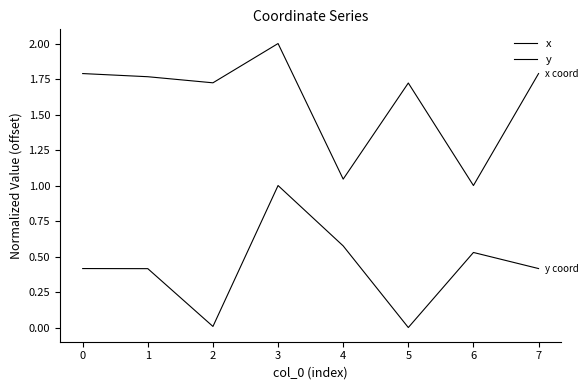

What is the value of the y point at the 8th from the left?

0.4